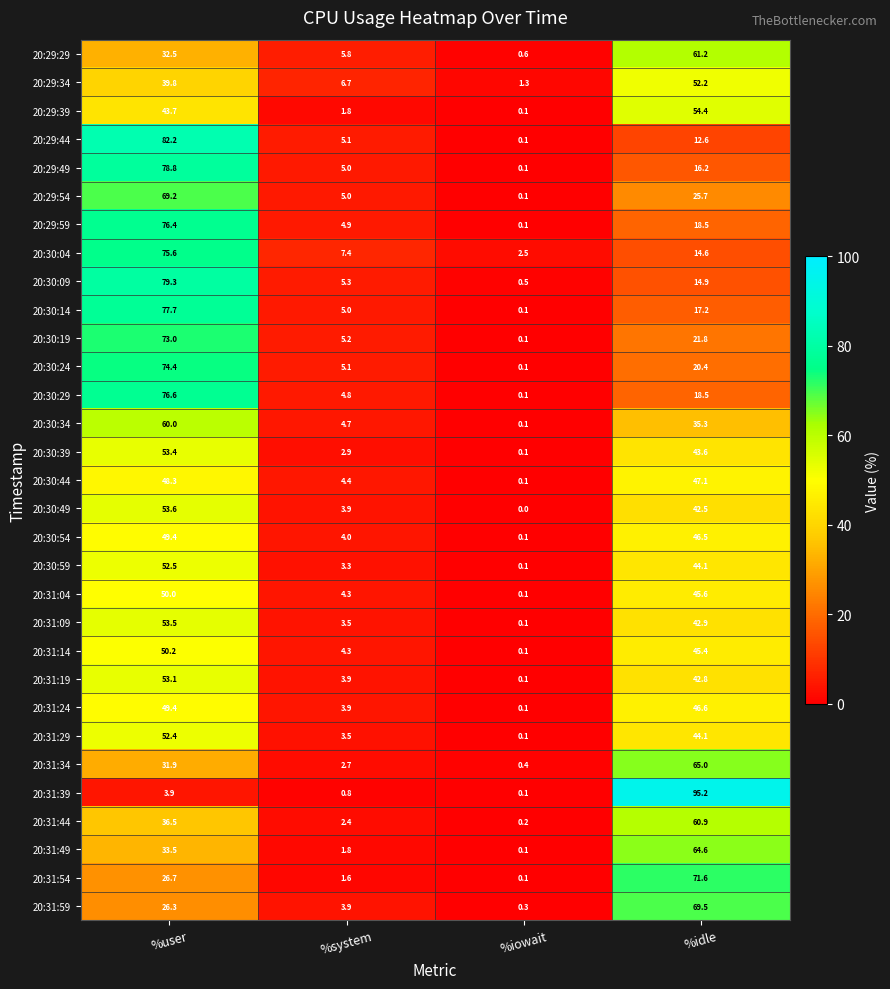

What is the difference between the maximum and second lowest values in the 20:29:34 series?

45.5